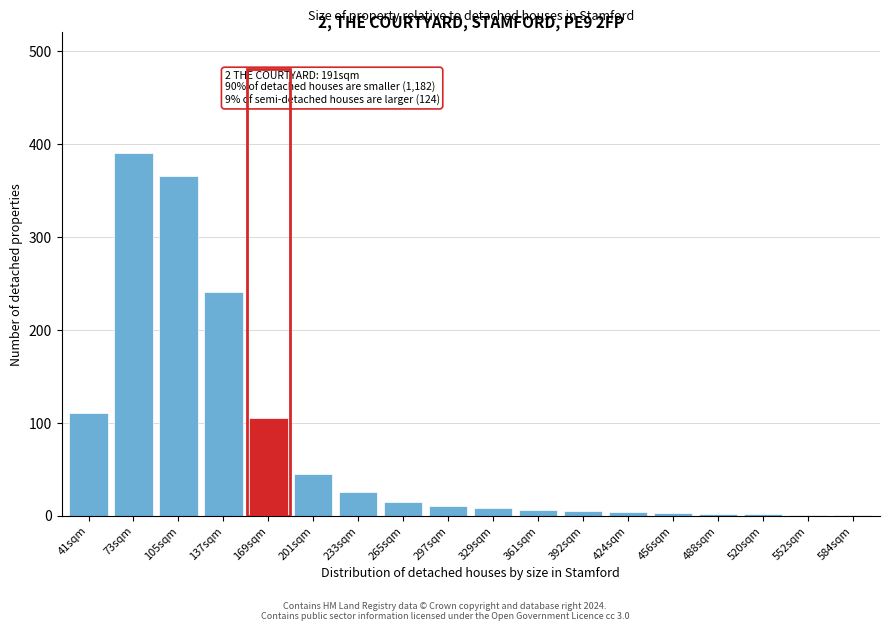

Which label corresponds to the largest value in the chart?

73sqm